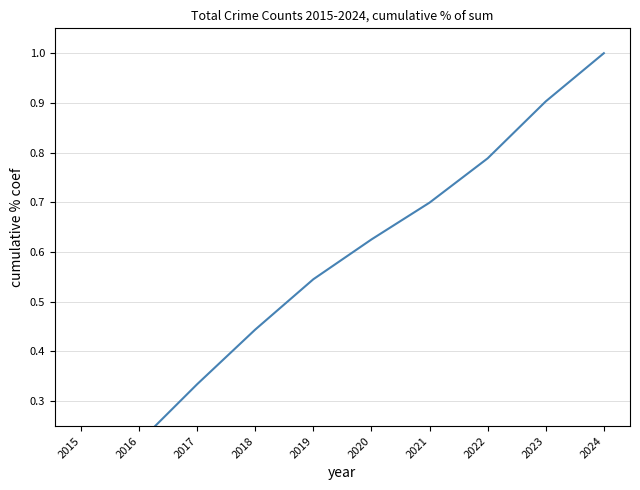

List the labels in order of value, smallest first.

2015, 2016, 2017, 2018, 2019, 2020, 2021, 2022, 2023, 2024